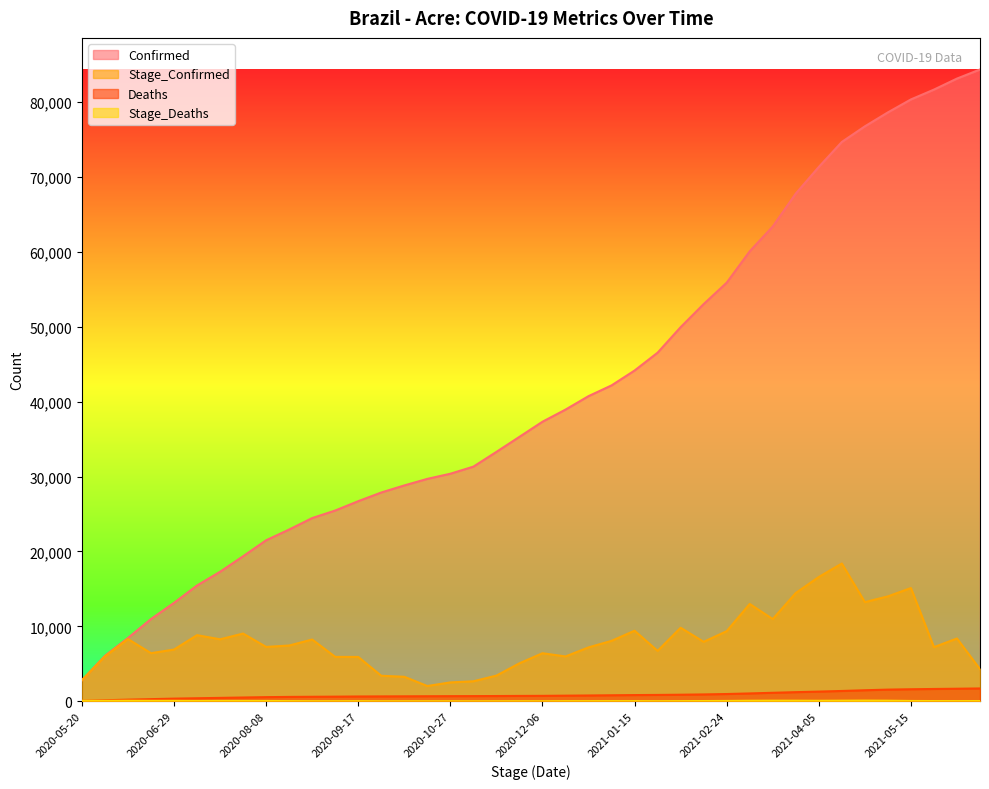

What is the label of the 10th point from the left?

2020-08-18